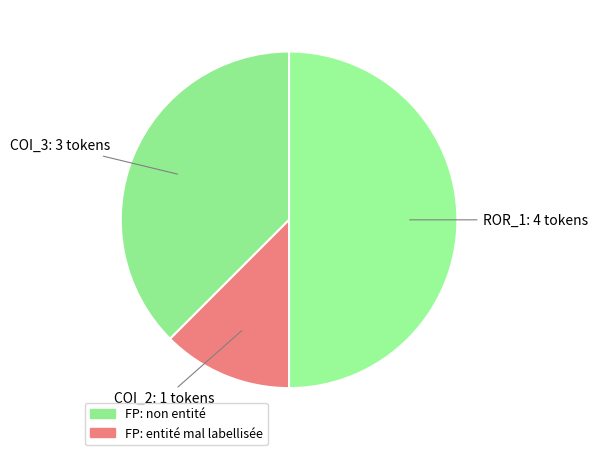

To the nearest percent, what is the average slice percentage?

33%